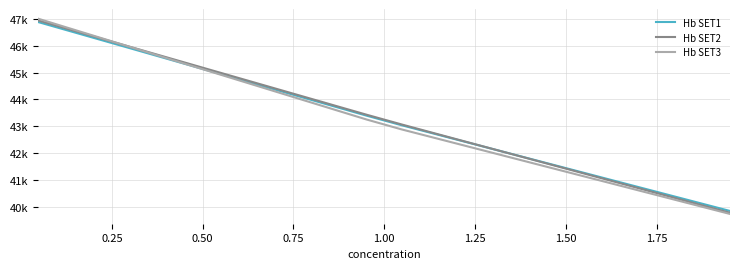

What is the average value of the Hb SET2 series?

43307.8